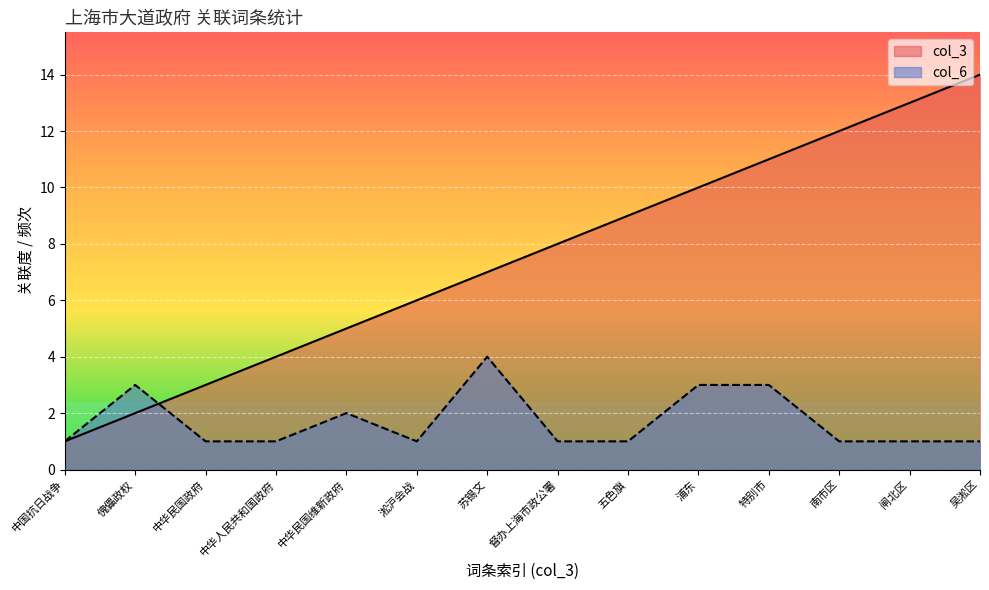

What is the difference between the maximum and second lowest values in the col_3 series?

12